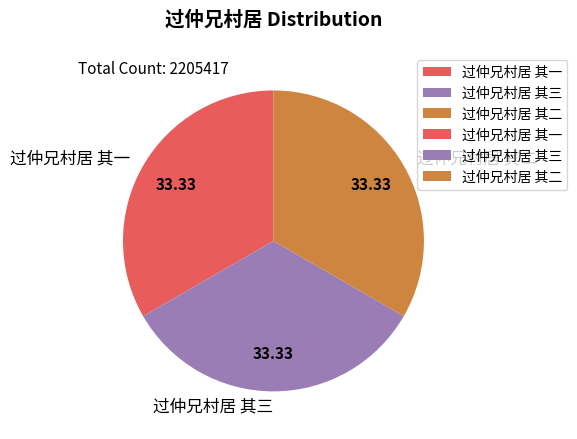

What is the ratio of the value at 过仲兄村居 其二 to the value at 过仲兄村居 其三?

1.0